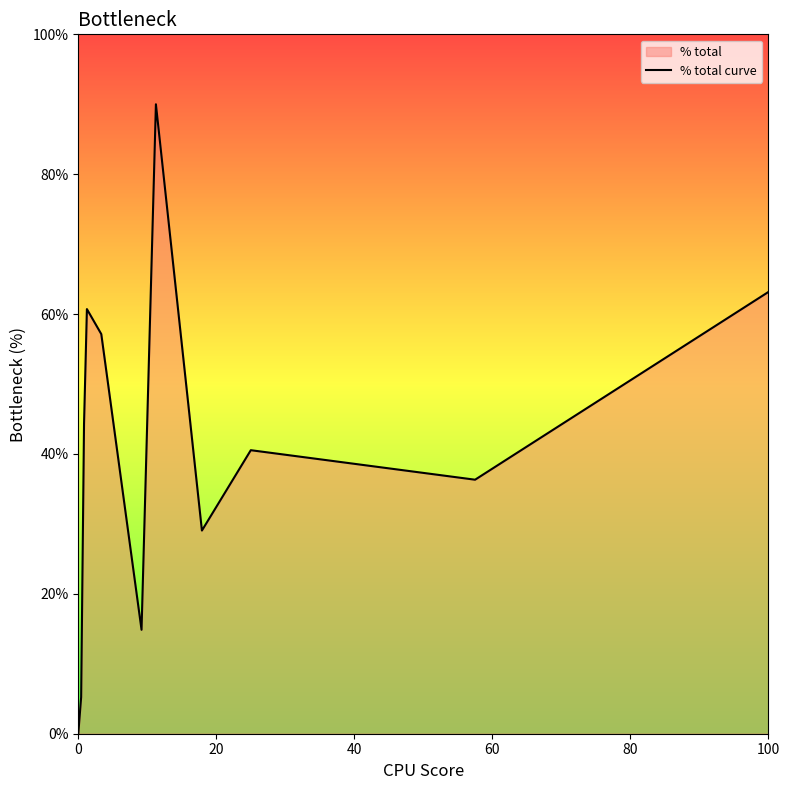

Does the chart have visible grid lines?

No